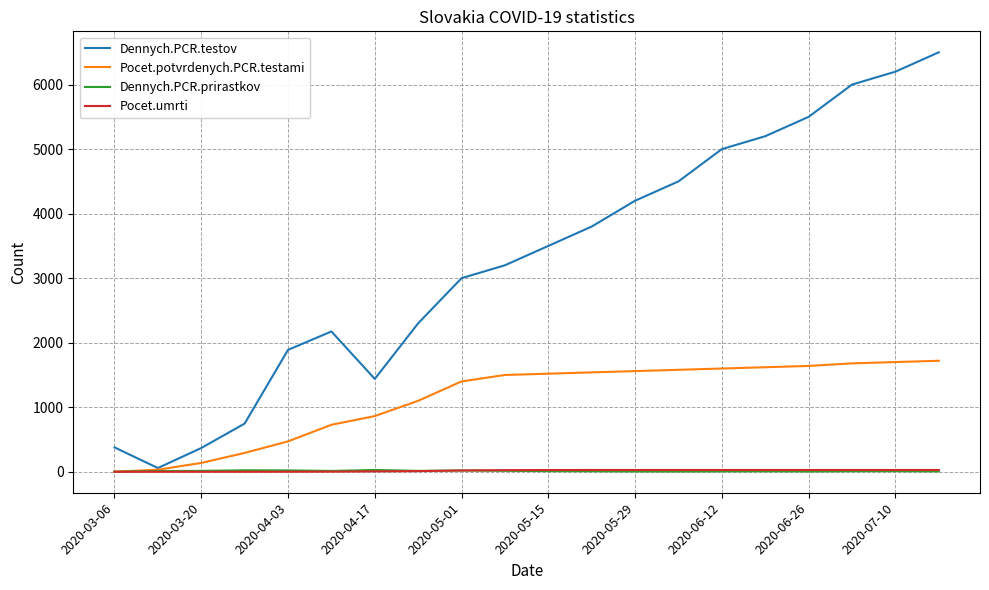

What is the maximum value shown in the chart?

6500